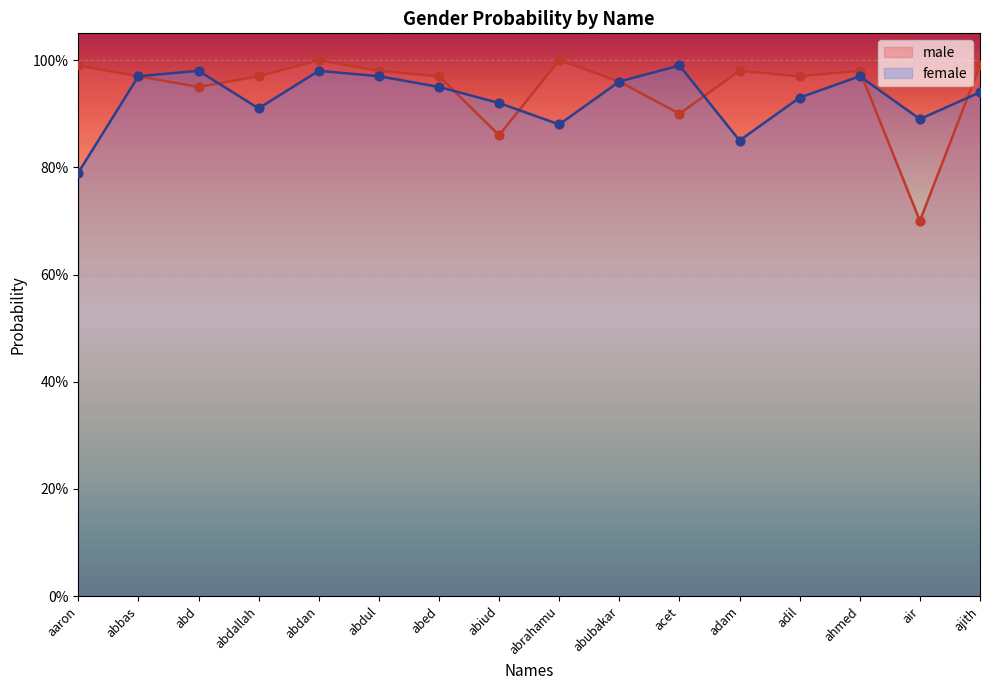

At how many categories does at least one series exceed 0?

16